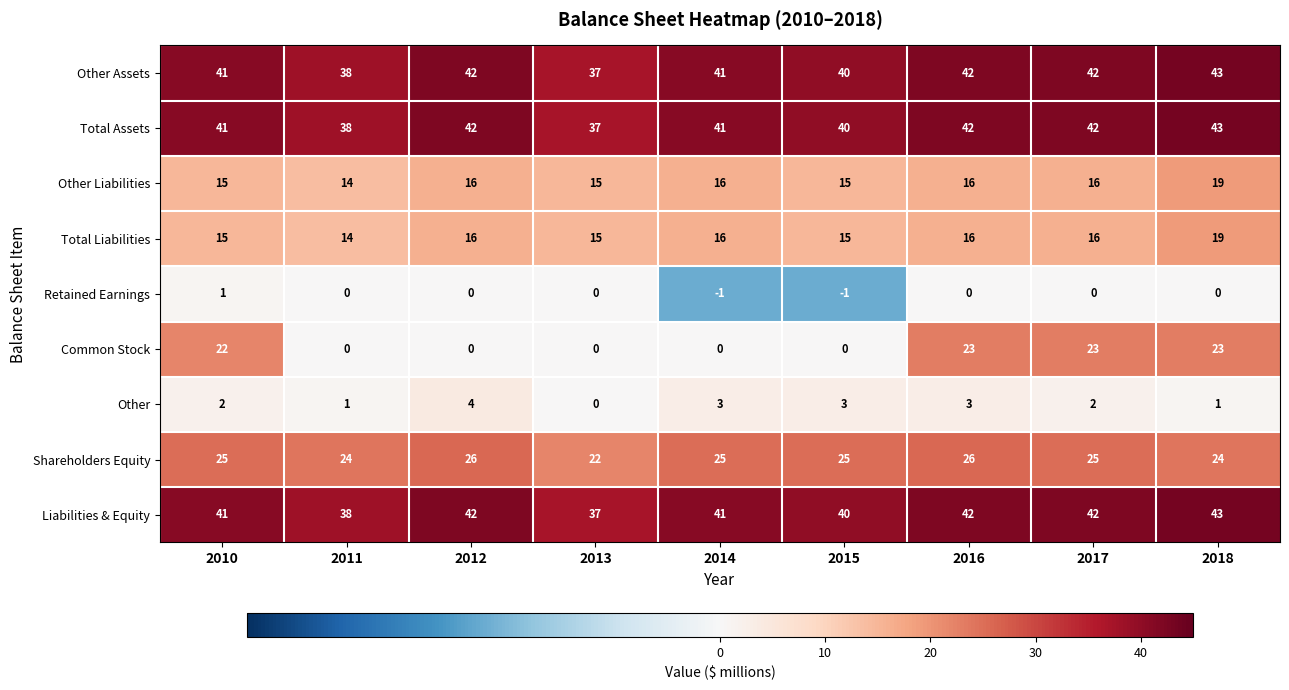

Count the number of categories in the chart.

9